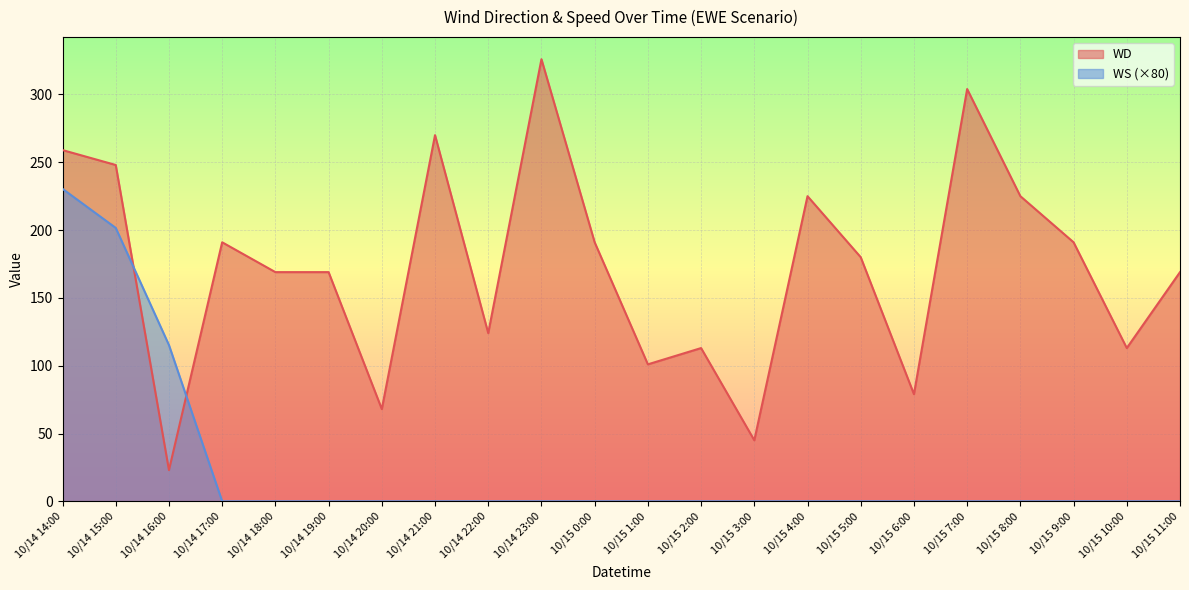

How many data points in WS are above 0?

3